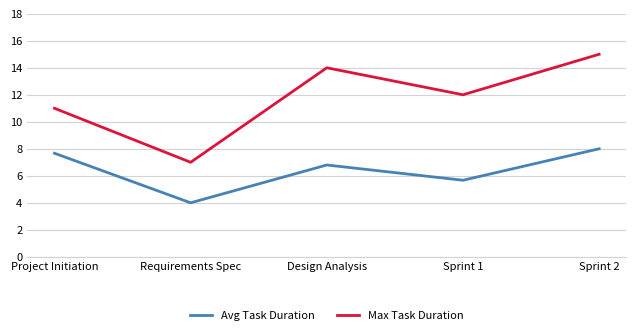

How many categories are shown in the chart?

5